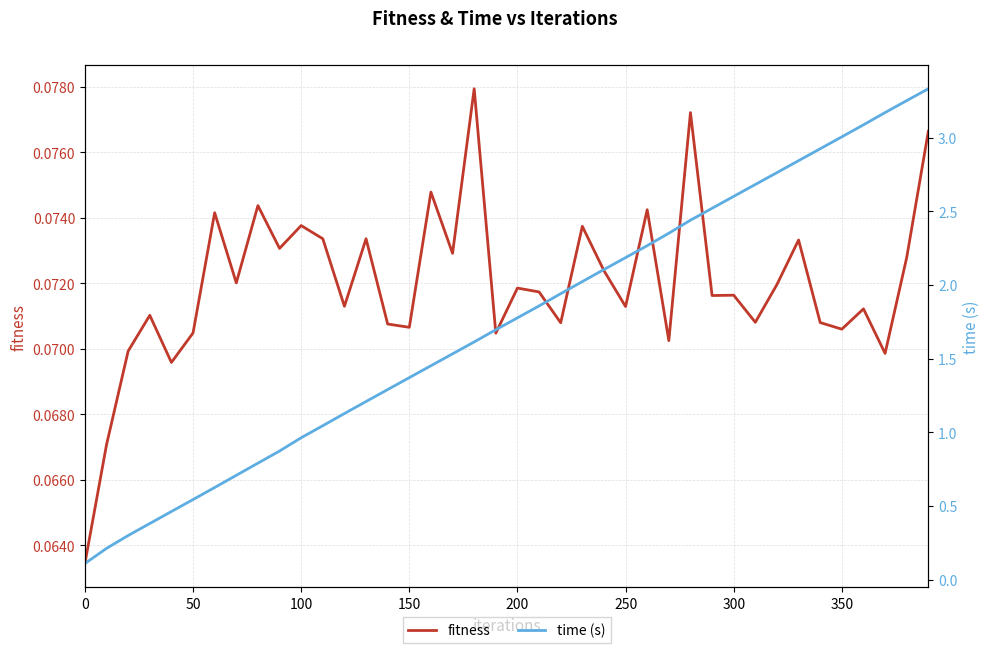

How many lines are shown in the chart?

2